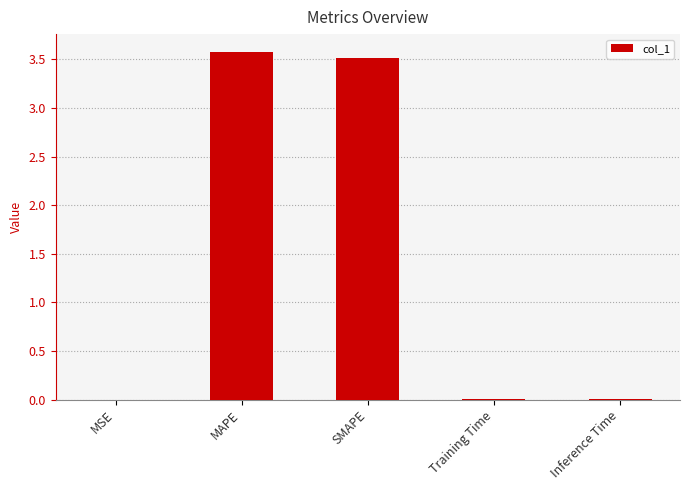

True or false: the data shows 0.0 at MSE.

True